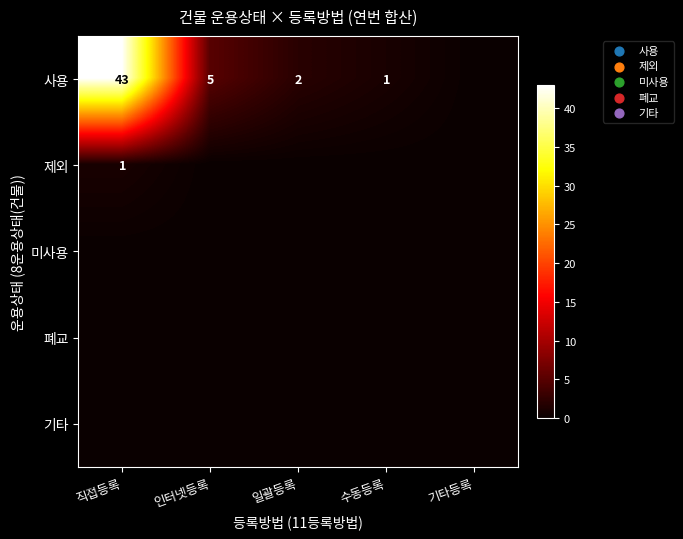

What is the sum of the 사용 values at 수동등록 and 인터넷등록?

6